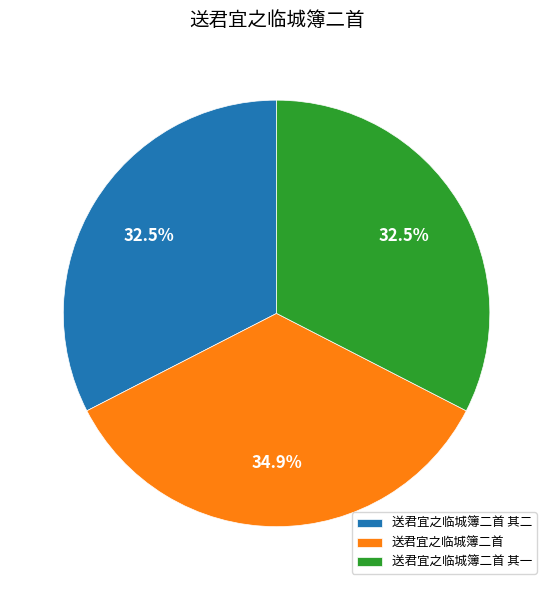

What is the ratio of the value at 送君宜之临城簿二首 to the value at 送君宜之临城簿二首 其二?

1.1